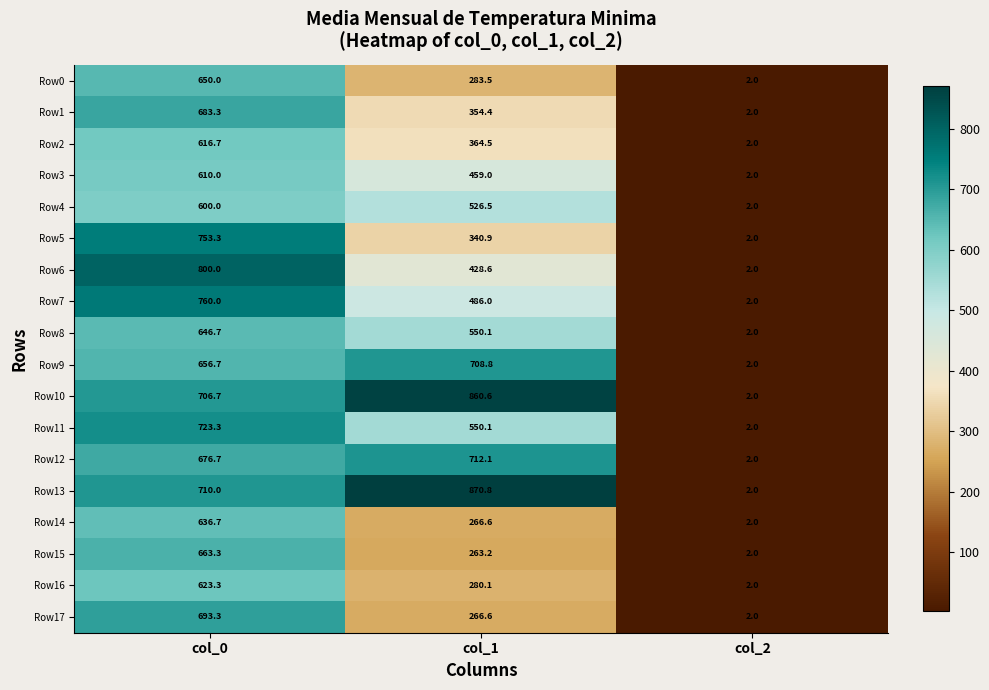

What is the minimum value for Row8?

2.0